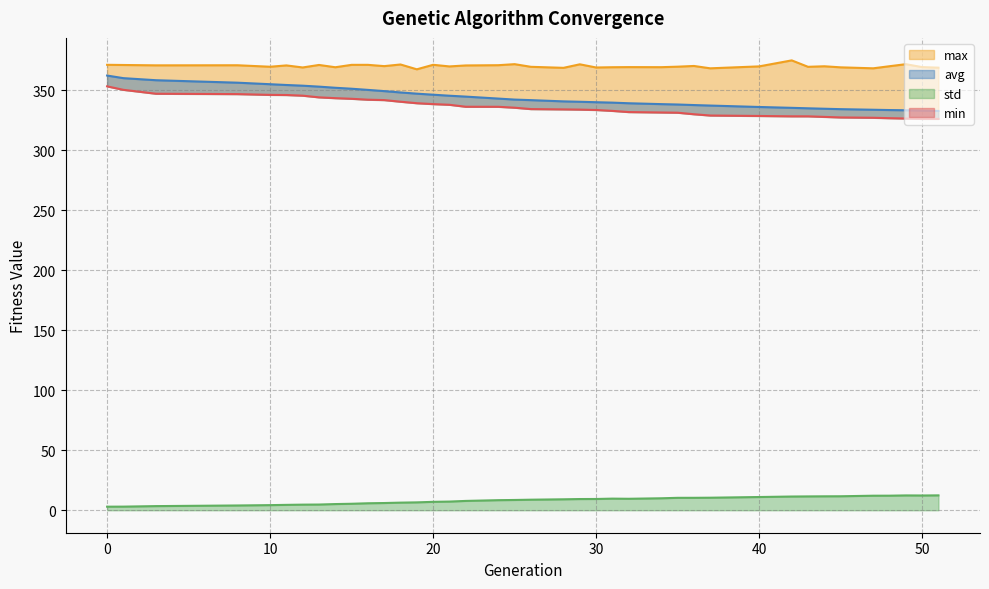

True or false: the data has more than 2 interior local peaks.

False